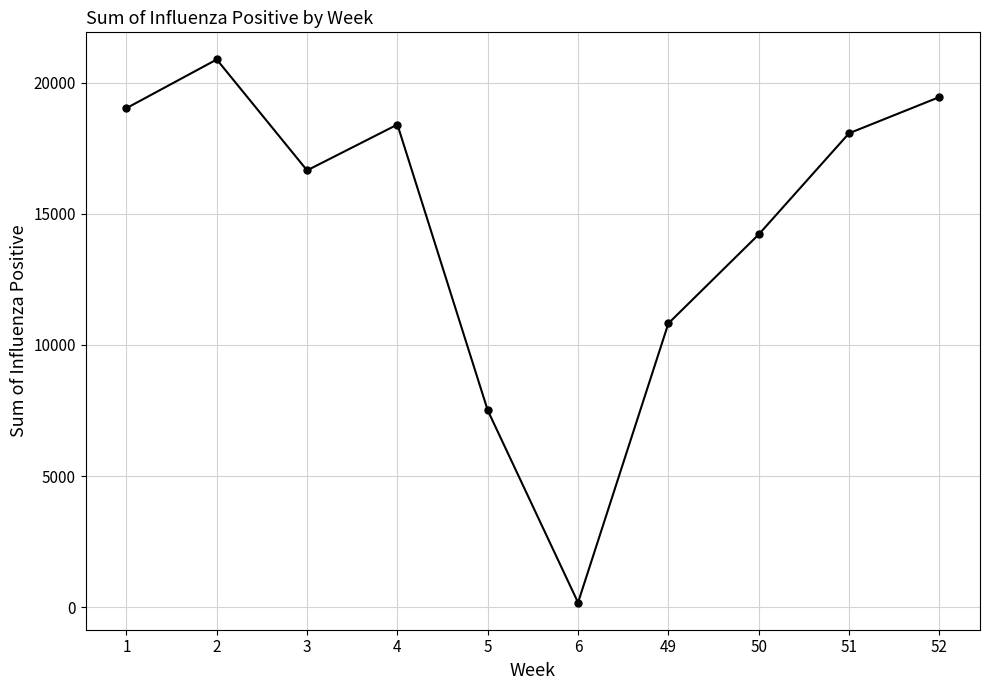

Rank the categories by value from highest to lowest.

2, 52, 1, 4, 51, 3, 50, 49, 5, 6